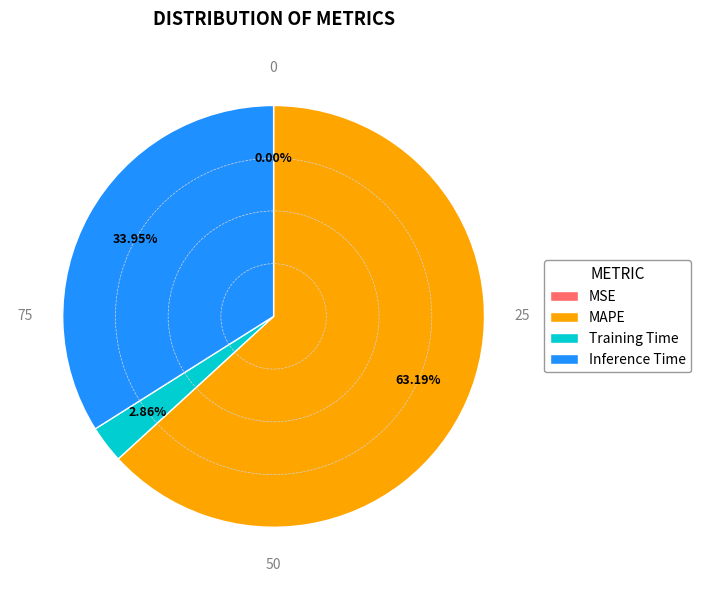

Which slice is the largest?

MAPE